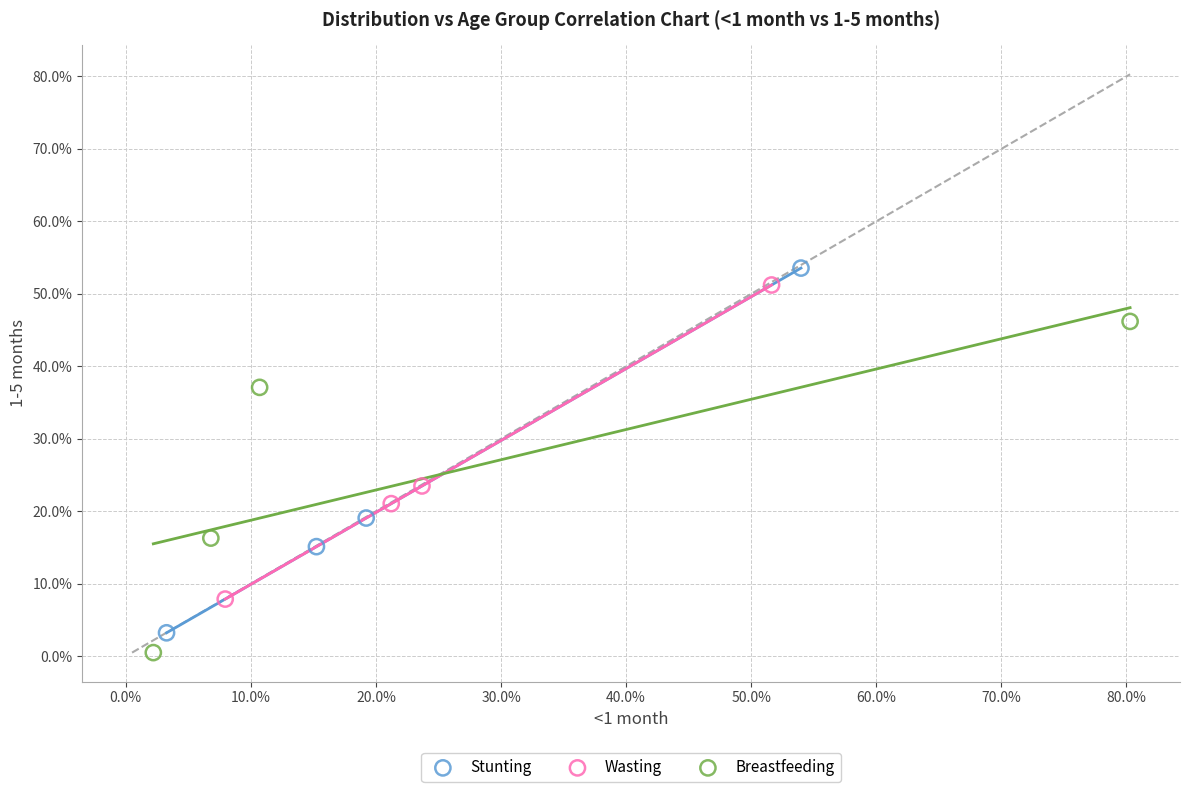

Which series has the widest spread of Y values?

Stunting